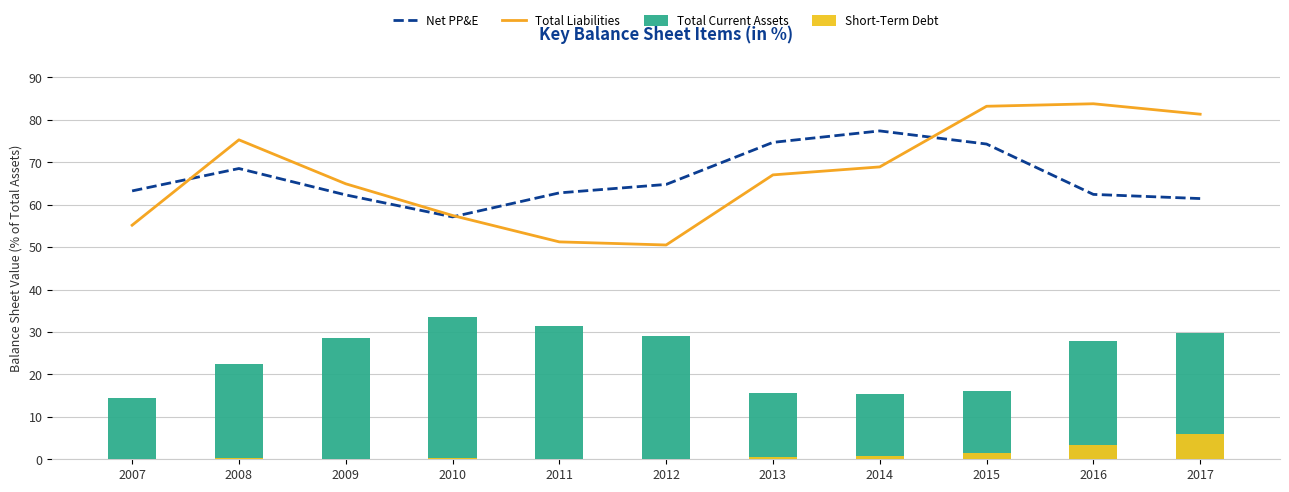

At which category is the sum across all series the highest?

2017